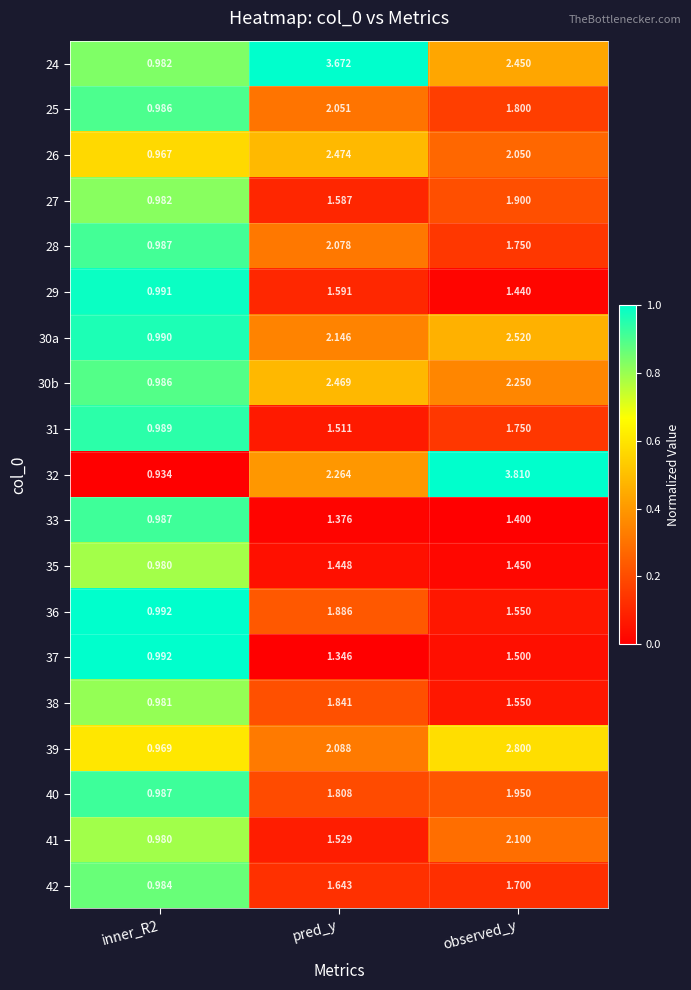

What is the maximum value shown in the chart?

3.8